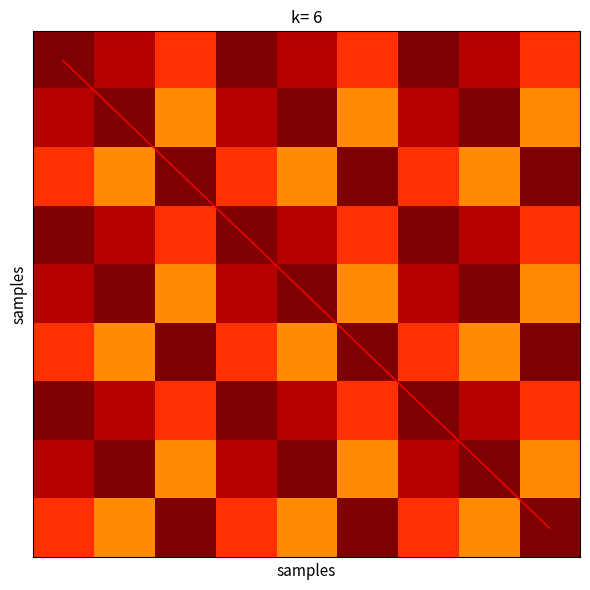

Between 7 and 5, which is larger?

7